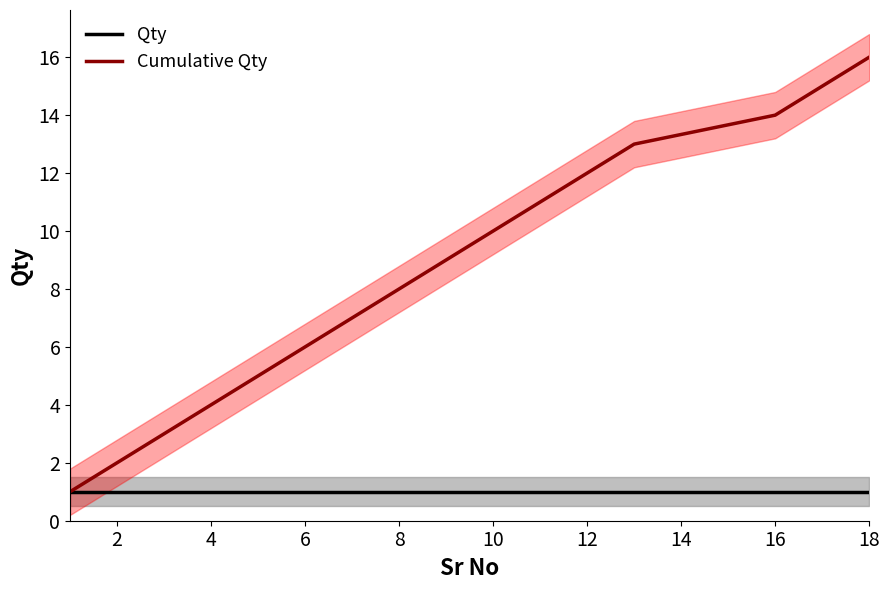

What is the highest value of the Qty series?

1